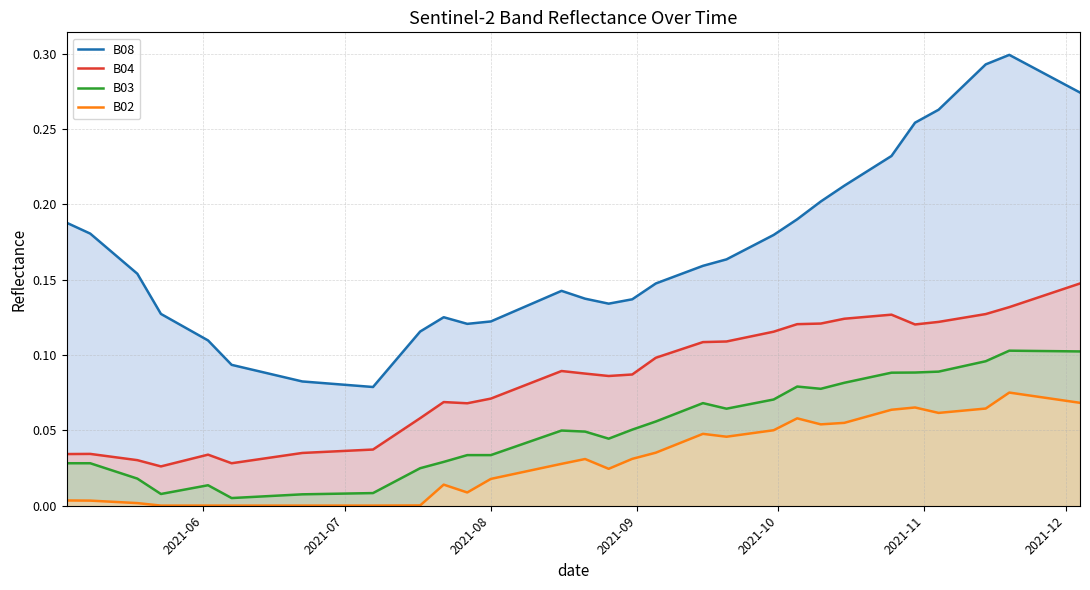

How many categories are shown in the chart?

40